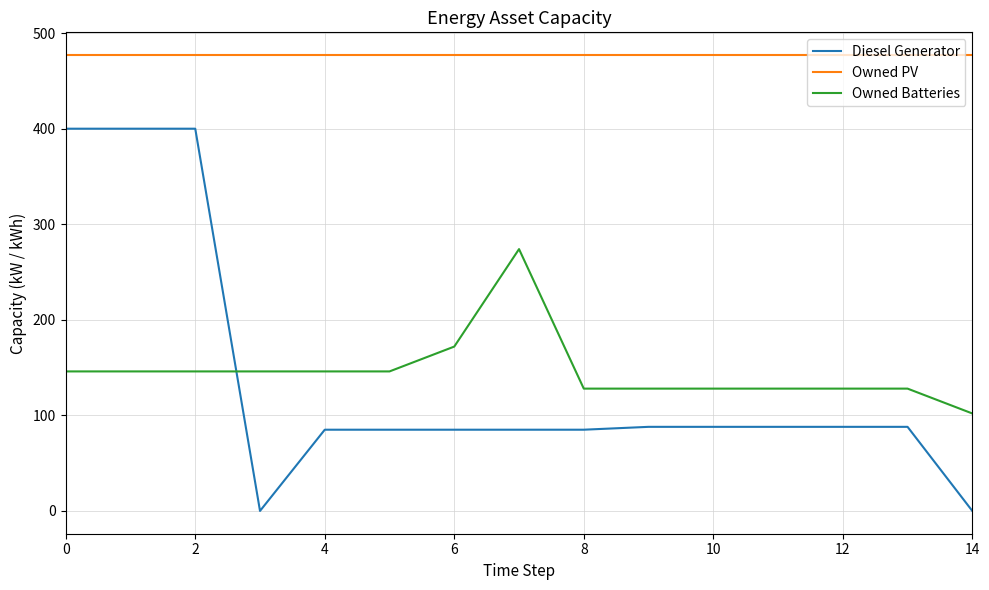

What is the greatest value displayed?

477